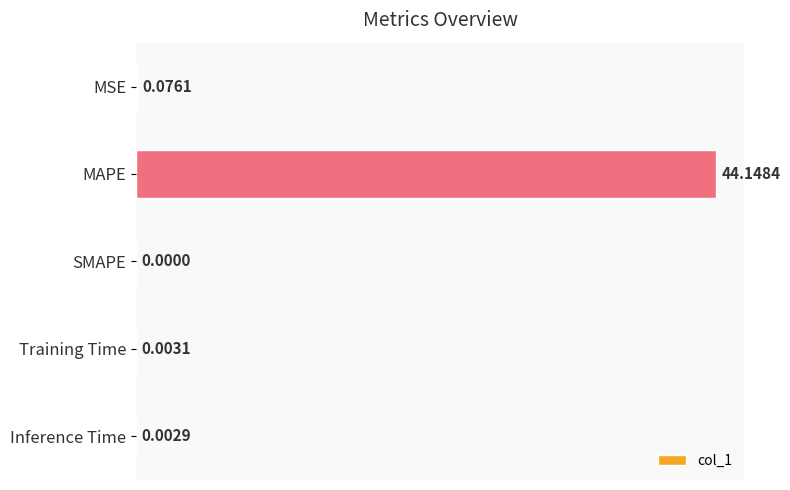

What is the sum of the values at Inference Time and MAPE?

44.2